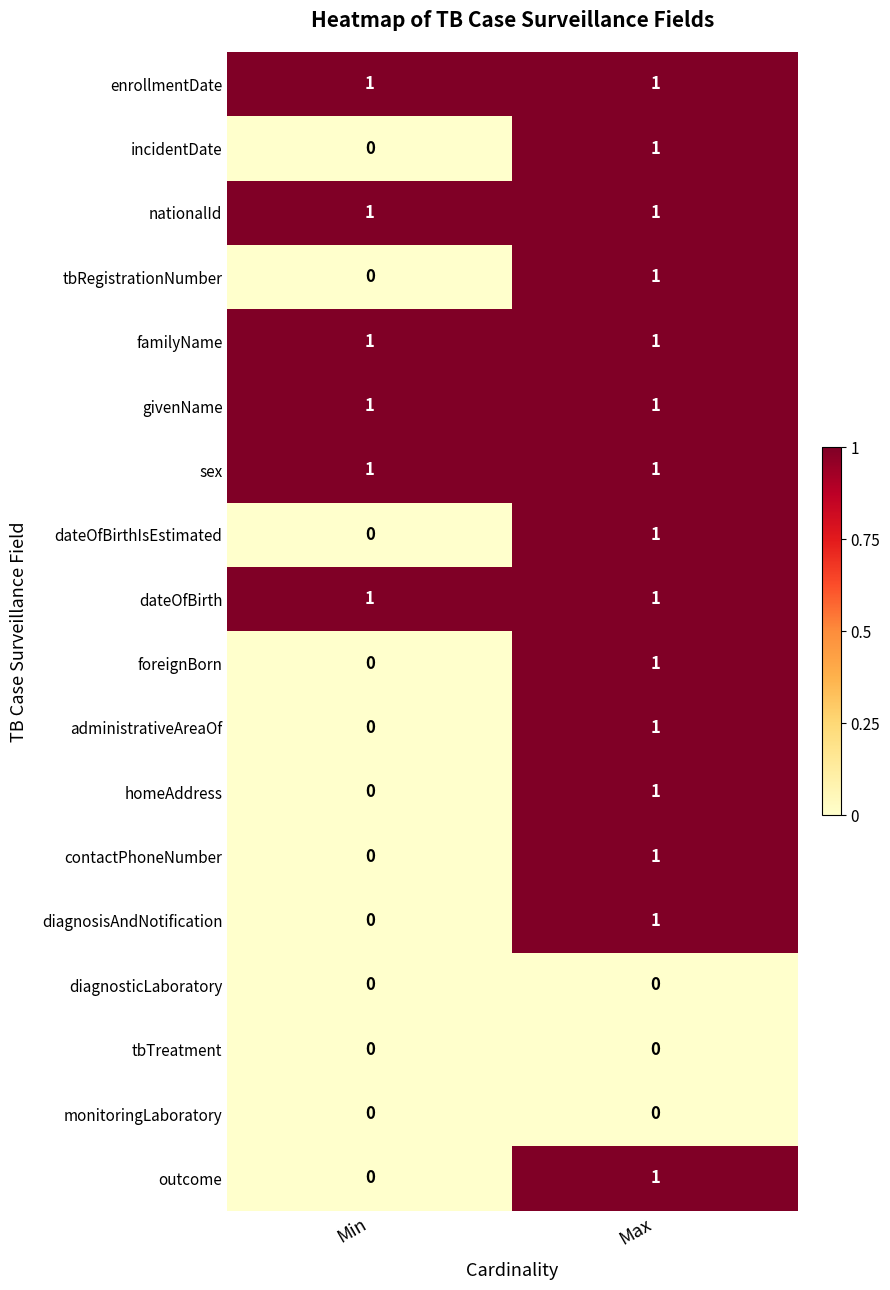

At which label does outcome reach its minimum?

Min